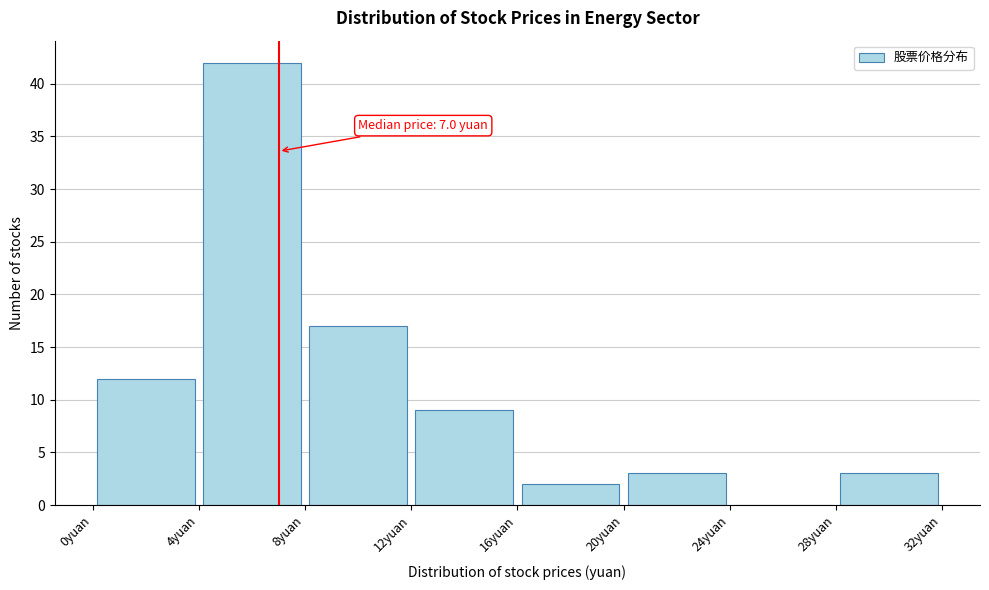

Which range on the x-axis has the tallest bar?

4 to 8